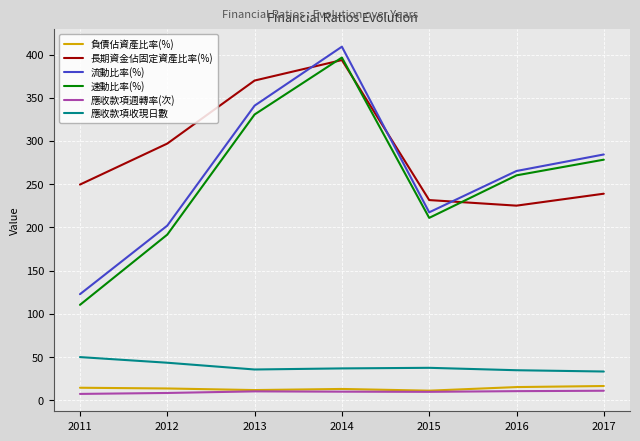

Which series has the widest spread of values?

流動比率(%)